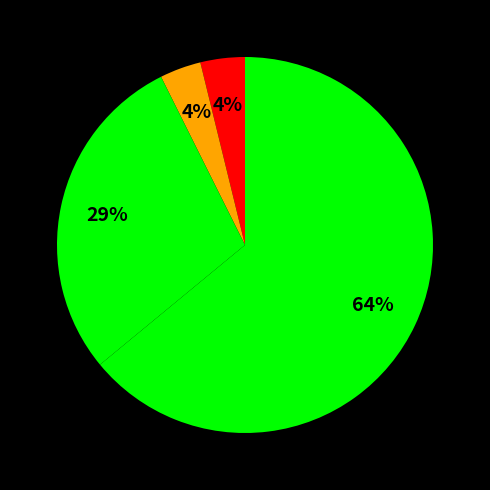

Count the number of slices in the pie.

4